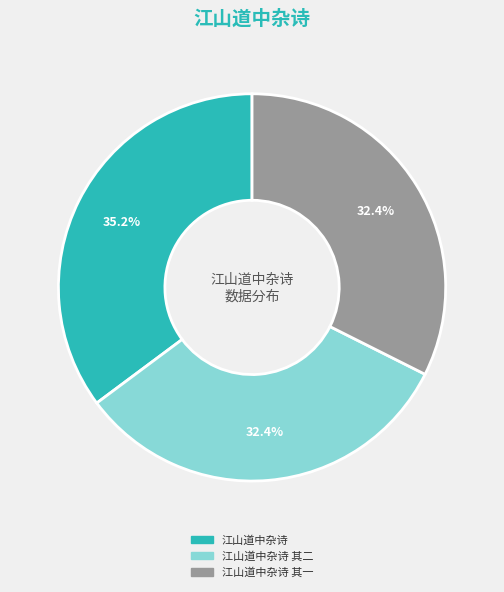

Does any single category account for the majority?

No